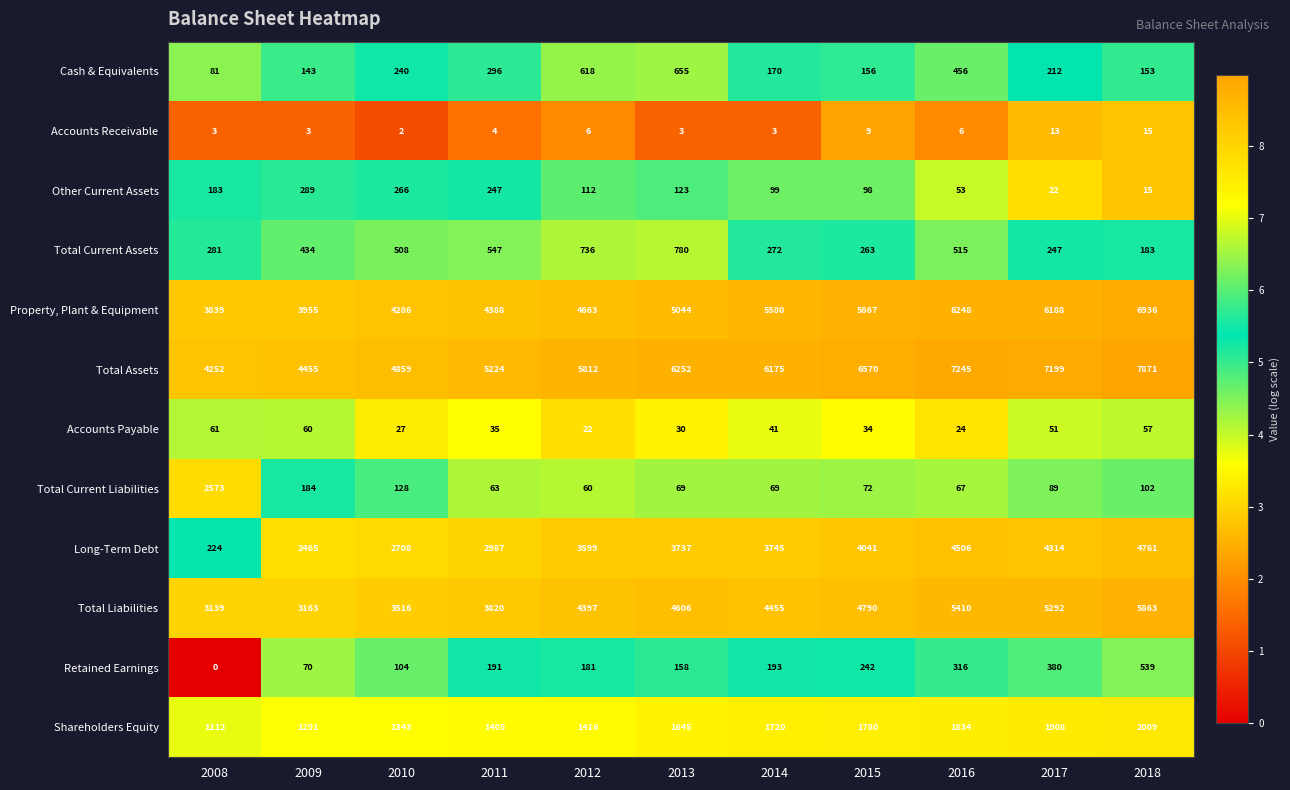

Which category has the highest value in the Accounts Payable series?

2008